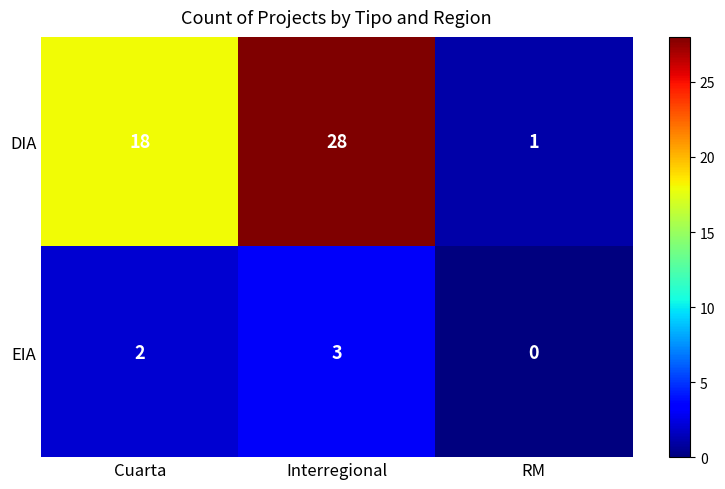

Rank the categories by EIA value from highest to lowest.

Interregional, Cuarta, RM